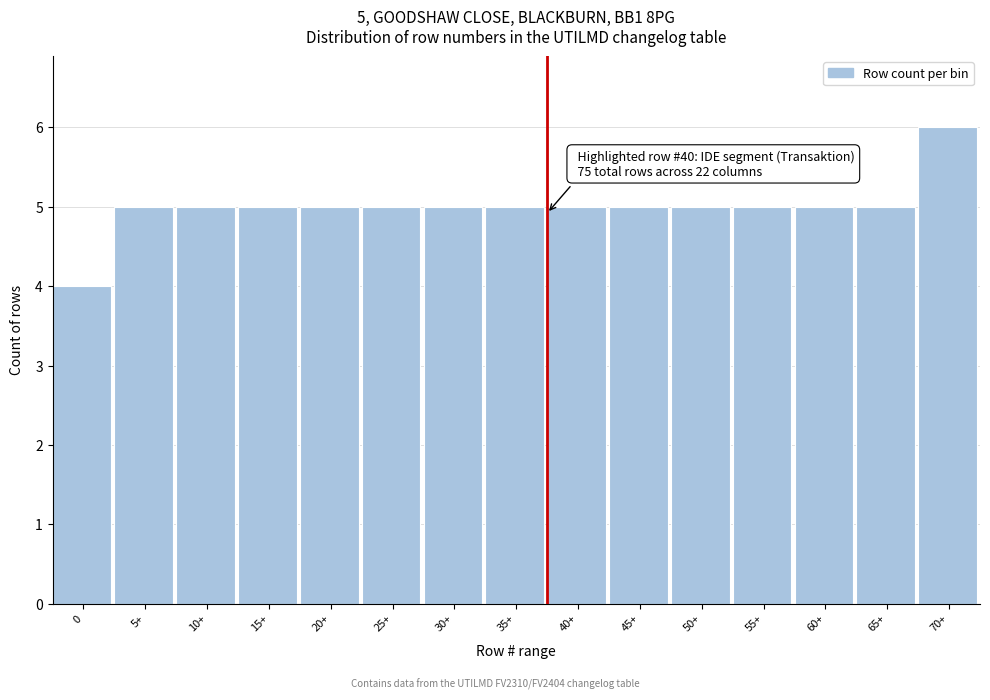

Reading left to right, extract all data points from this chart.

4	5	5	5	5	5	5	5	5	5	5	5	5	5	6